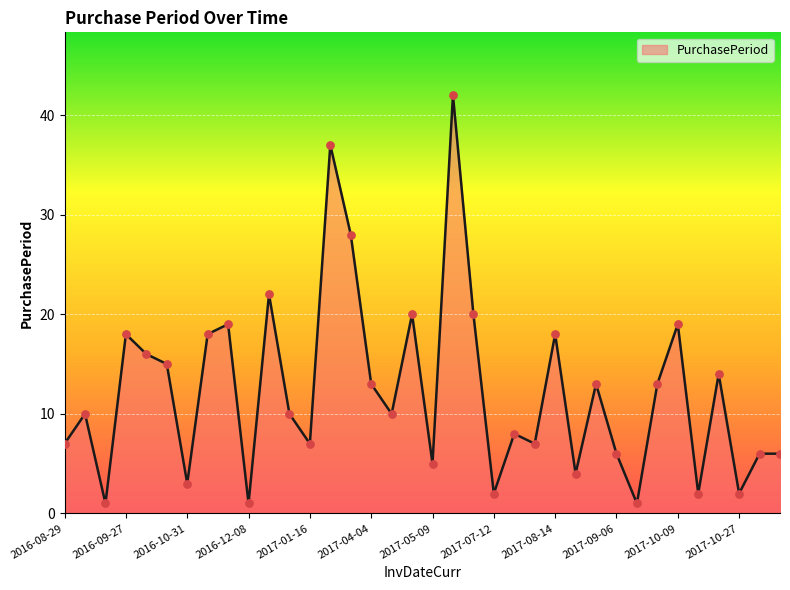

What is the maximum value shown in the chart?

42